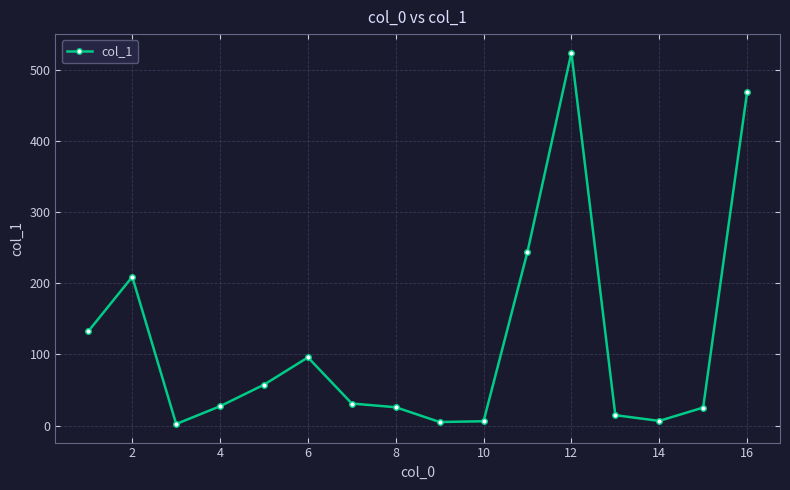

How many series are shown in this chart?

1